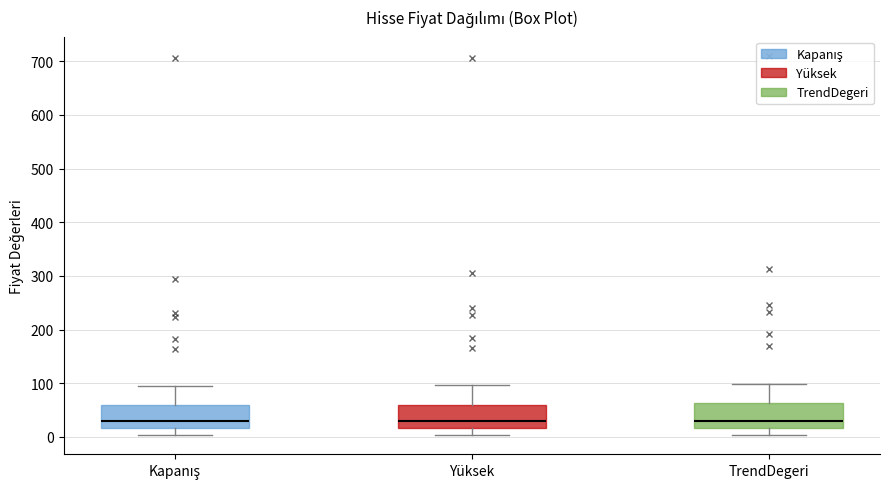

Reading left to right, transcribe this box plot: for each box, give where its median line is, the range the box spans, and where its two whiskers end, as read against the y-axis. The values are not printed on the chart, so give them approximately, as read against the axis.

Kapanış: median 30, box 20 to 60, whiskers 0 to 90
Yüksek: median 30, box 20 to 60, whiskers 0 to 100
TrendDegeri: median 30, box 20 to 60, whiskers 0 to 100